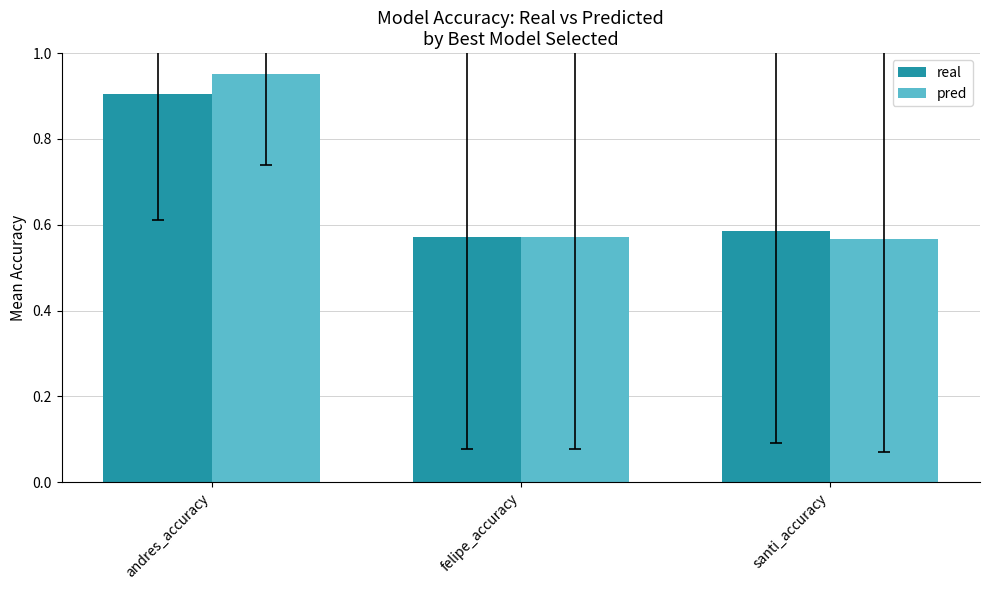

What are all the series names shown in the legend?

real, pred